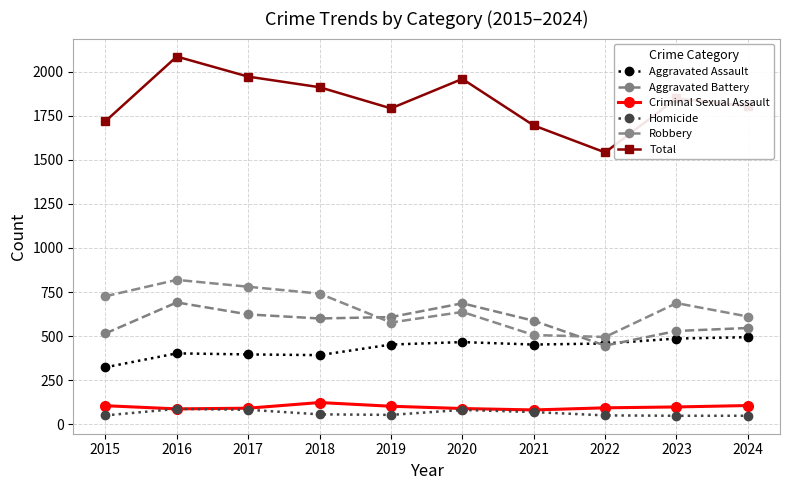

Is the value of Robbery at 2015 greater than the value of Homicide at 2019?

Yes